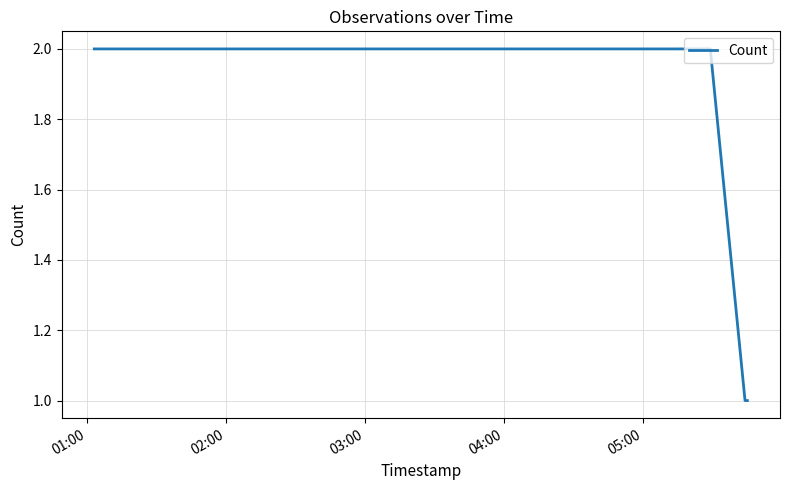

What is the average value?

2